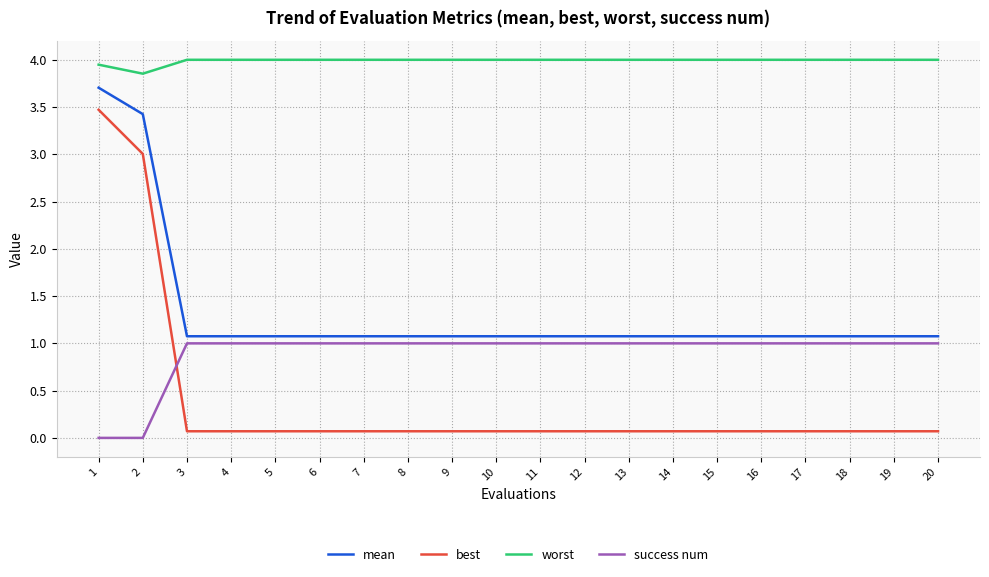

How many lines are shown in the chart?

4